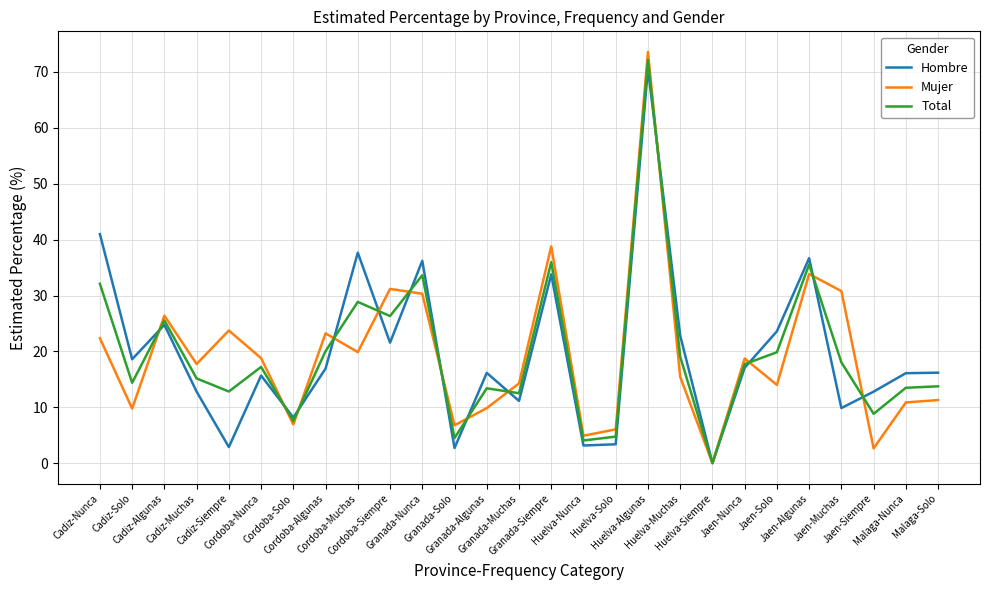

What is the average value of the Hombre series?

19.7